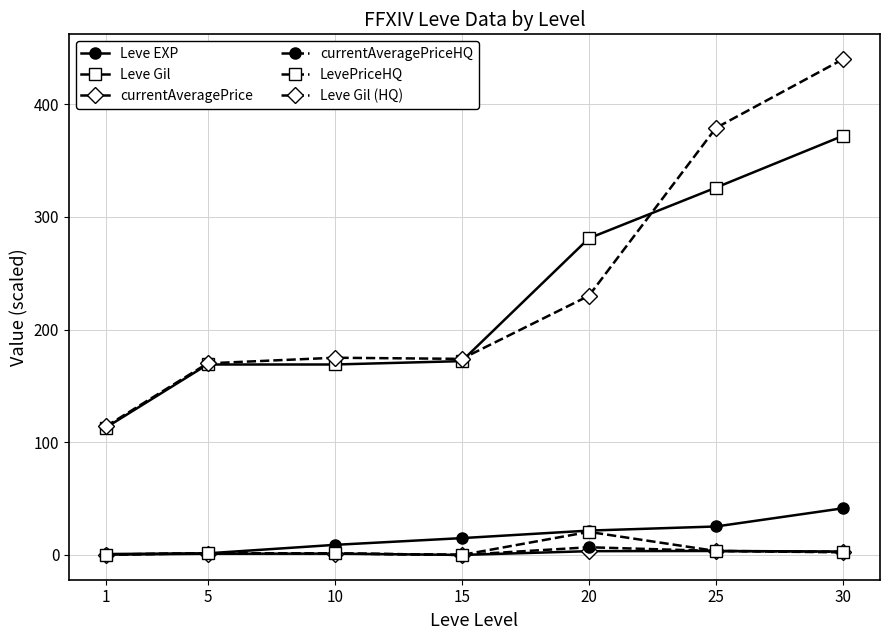

What is the difference between the Leve Gil values at 15 and 10?

3.0